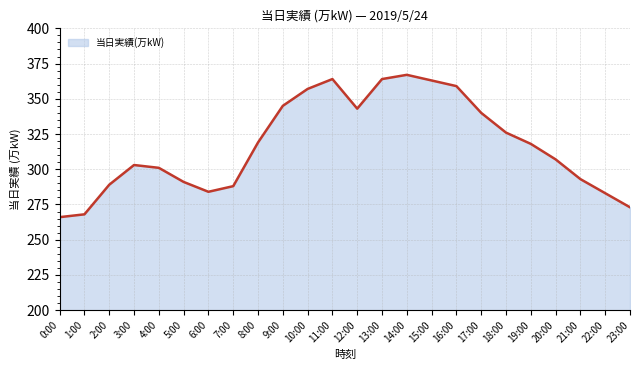

What is the smallest value displayed?

266